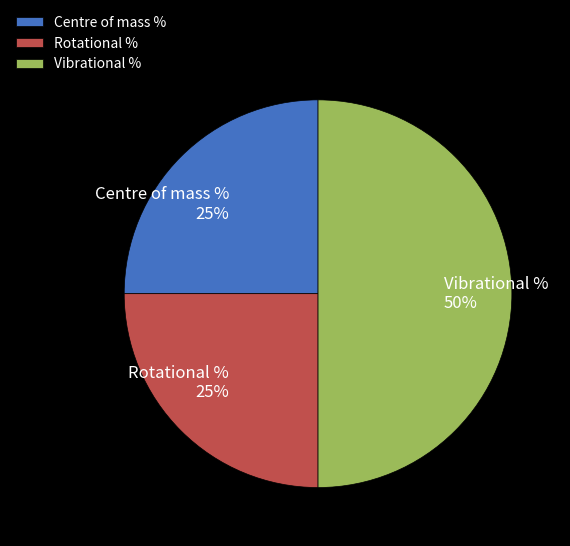

To the nearest percent, what is the average slice percentage?

33%